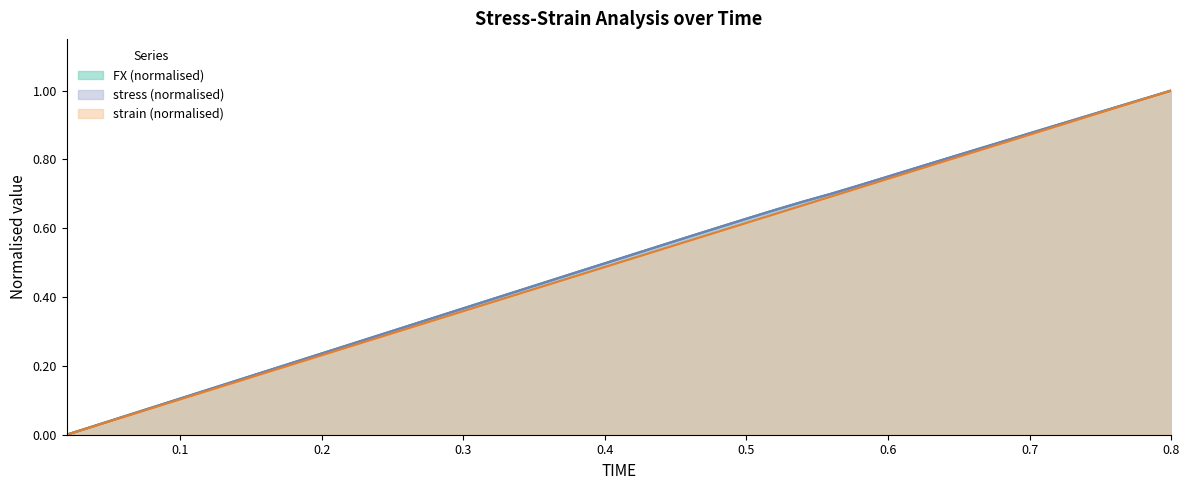

At which label does stress reach its peak?

0.8